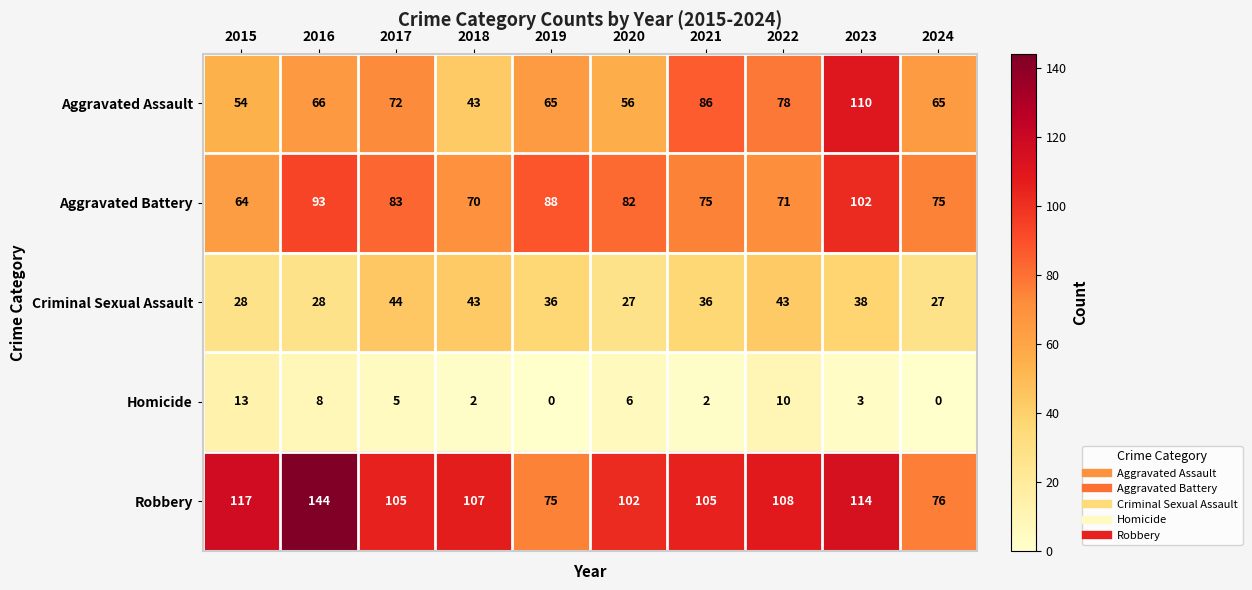

At which category is the sum across all series the highest?

2023